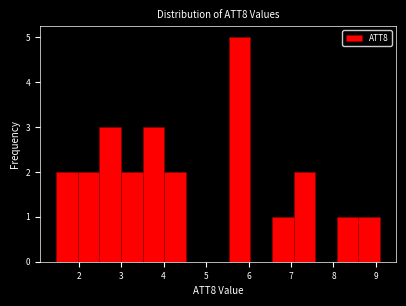

Reading left to right, transcribe this chart: for each bar, give the range it covers on the x-axis and its height. Neither the bar edges nor the heights are printed on the chart, so give them approximately, as read against the axes.

1.5 to 2.0: 2
2.0 to 2.5: 2
2.5 to 3.0: 3
3.0 to 3.5: 2
3.5 to 4.0: 3
4.0 to 4.5: 2
4.5 to 5.0: 0
5.0 to 5.5: 0
5.5 to 6.0: 5
6.0 to 6.6: 0
6.6 to 7.1: 1
7.1 to 7.6: 2
7.6 to 8.1: 0
8.1 to 8.6: 1
8.6 to 9.1: 1